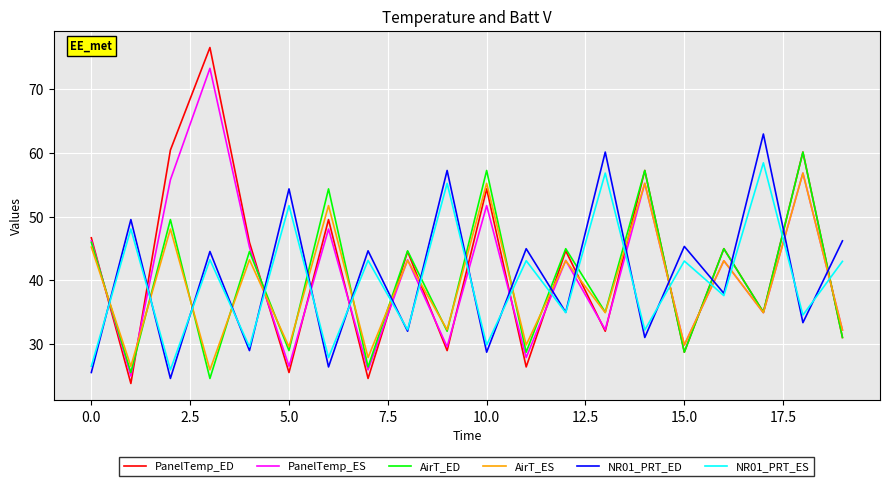

True or false: NR01_PRT_ED and PanelTemp_ED cross at least once.

True